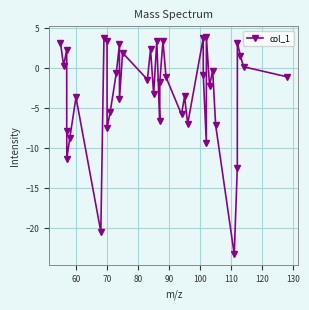

How many interior local peaks (higher than both neighbors) does the data have?

13